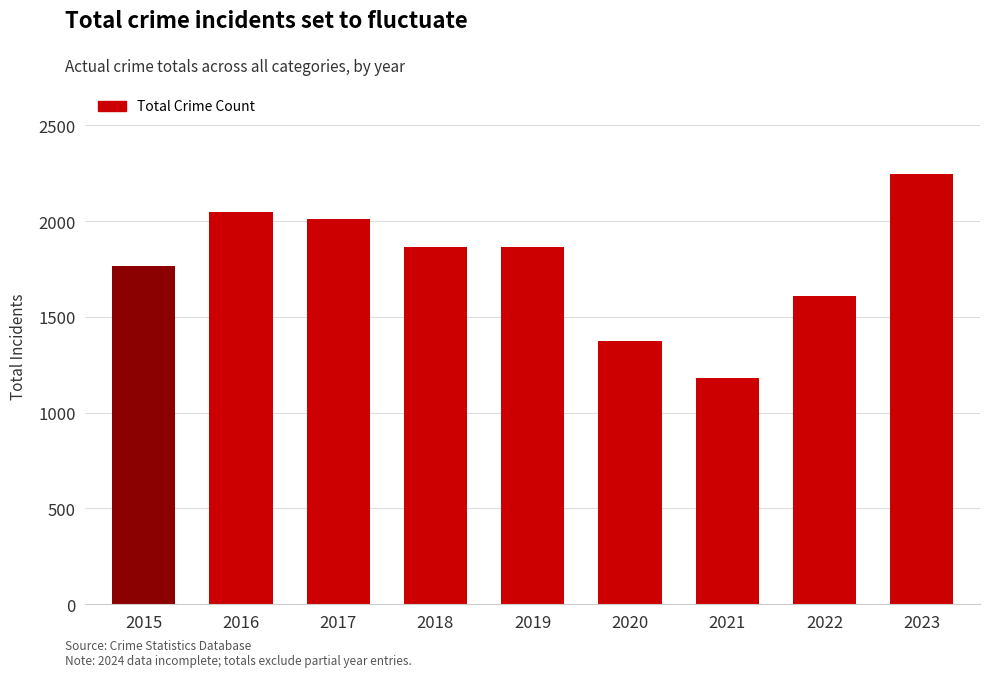

Between 2020 and 2016, which is larger?

2016